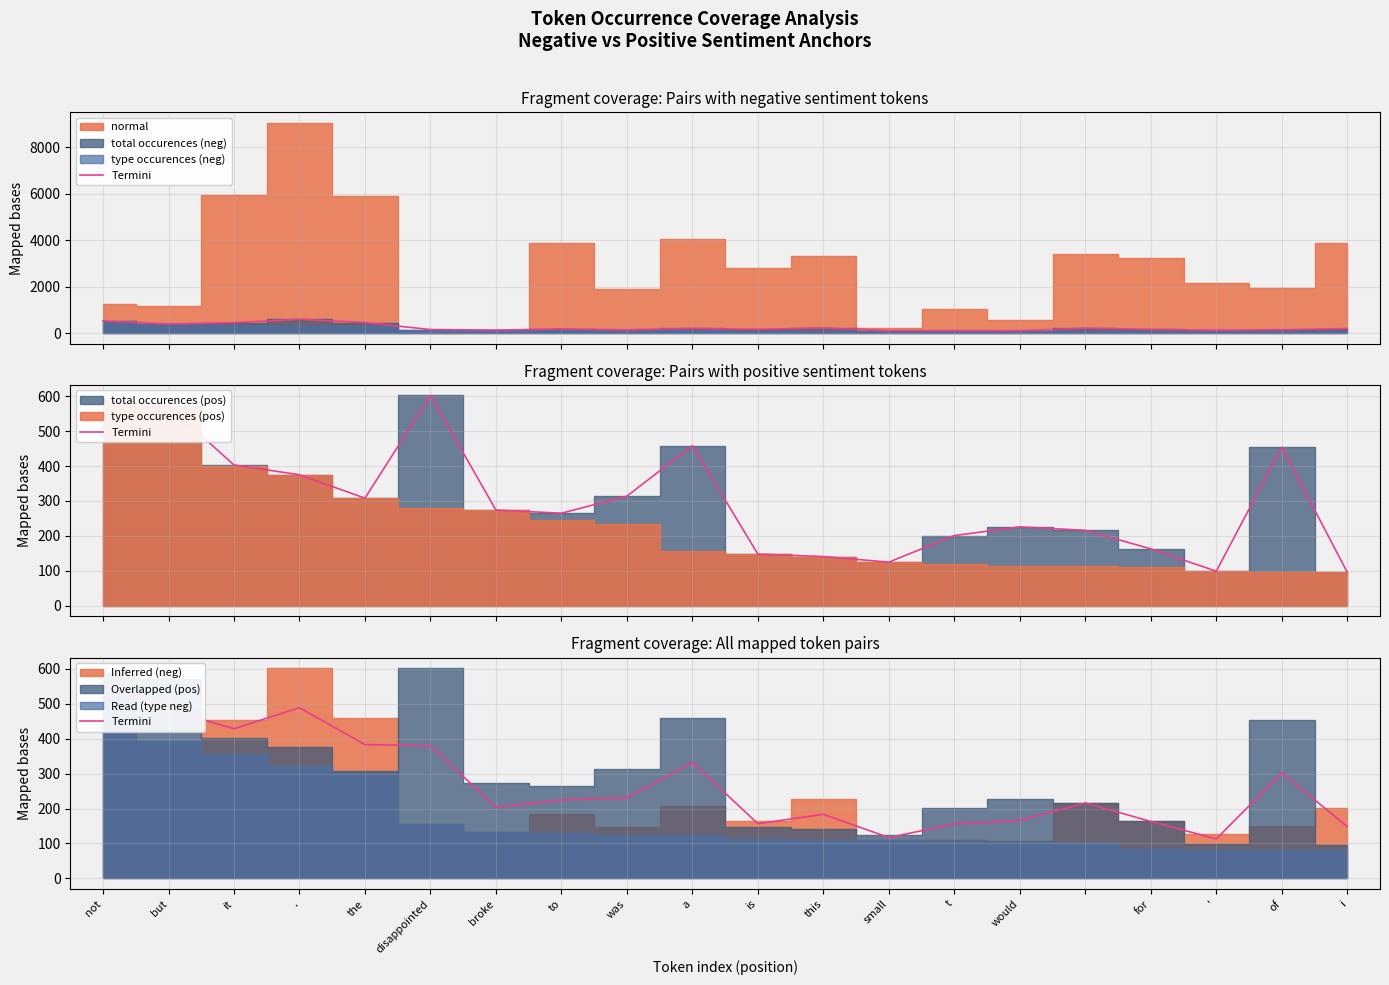

What is the average value?

271.6